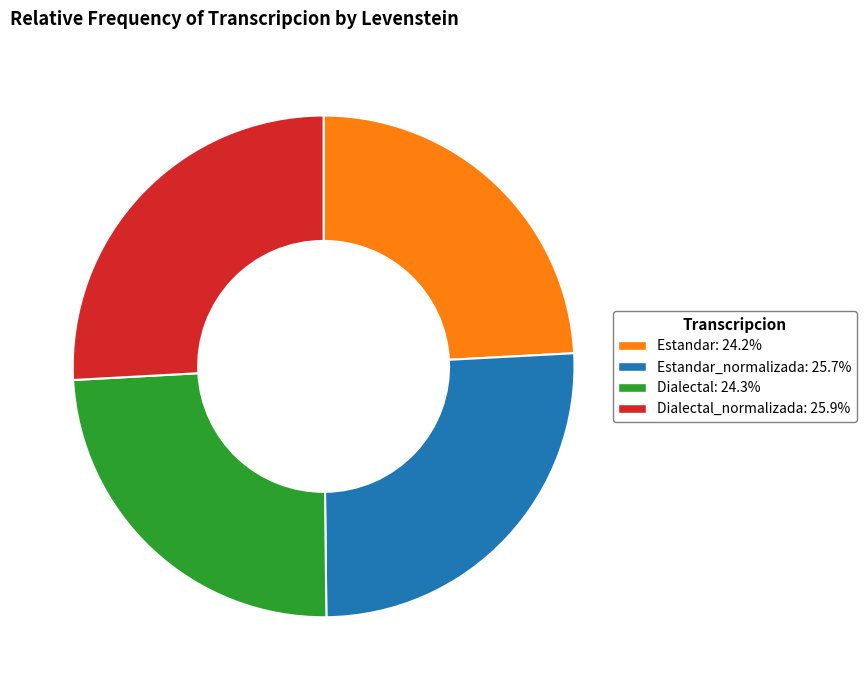

Does any single category account for the majority?

No